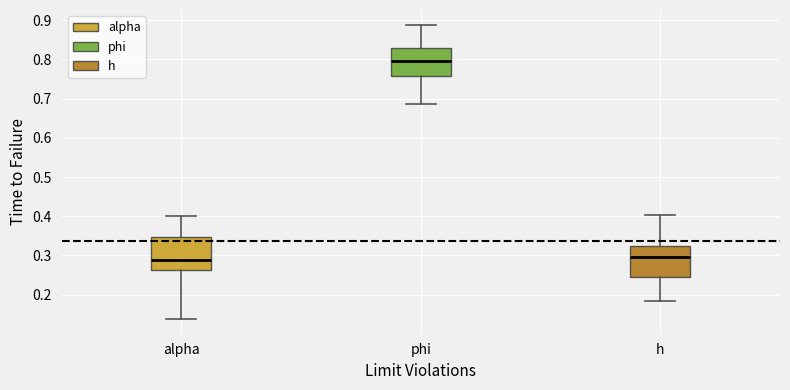

Reading left to right, transcribe this box plot: for each box, give where its median line is, the range the box spans, and where its two whiskers end, as read against the y-axis. The values are not printed on the chart, so give them approximately, as read against the axis.

alpha: median 0.29, box 0.26 to 0.35, whiskers 0.14 to 0.40
phi: median 0.80, box 0.76 to 0.83, whiskers 0.69 to 0.89
h: median 0.30, box 0.24 to 0.32, whiskers 0.18 to 0.40